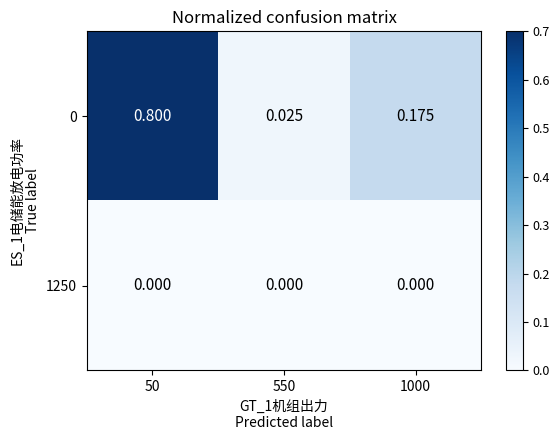

At which category is the sum across all series the highest?

50